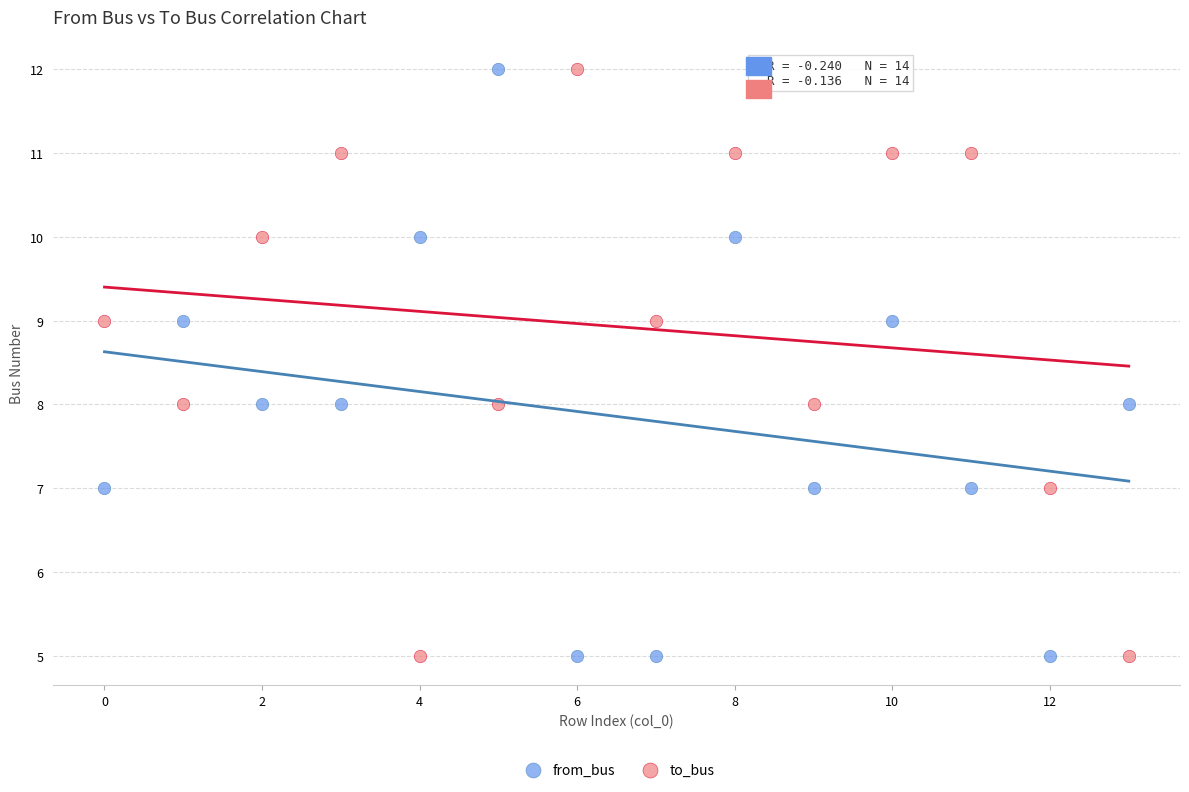

What are all the series names shown in the legend?

from_bus, to_bus